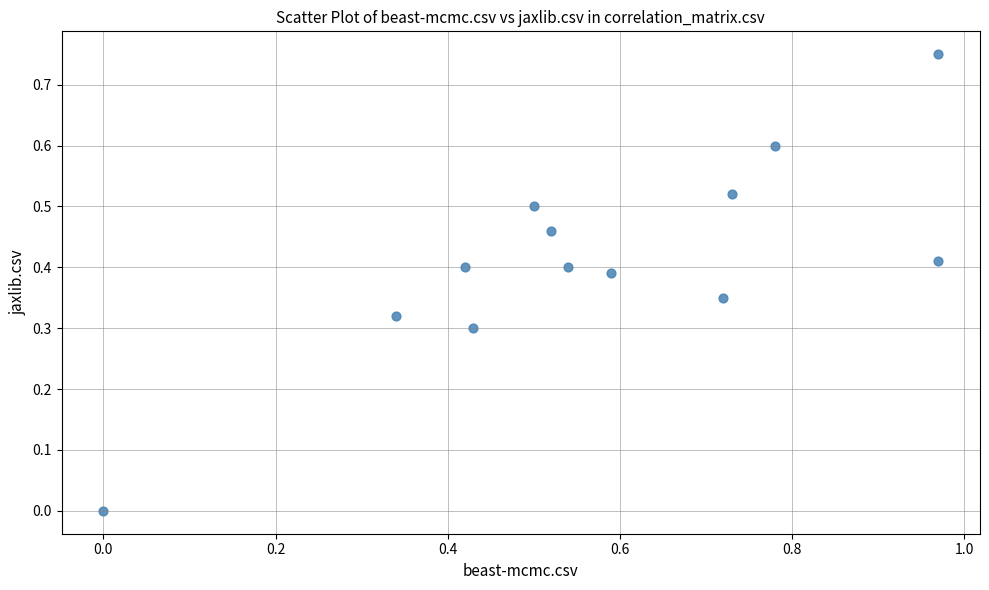

What is the range of X values (max minus min)?

1.0